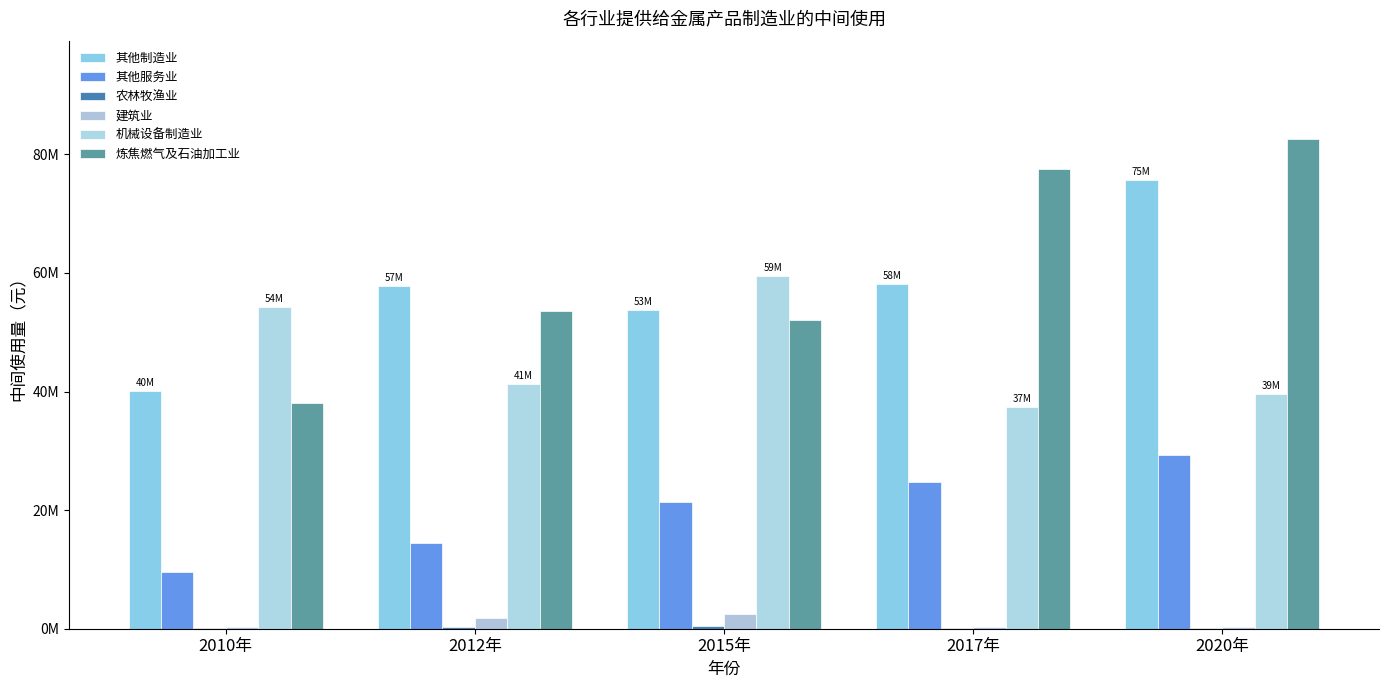

Does the chart contain stacked bars?

No